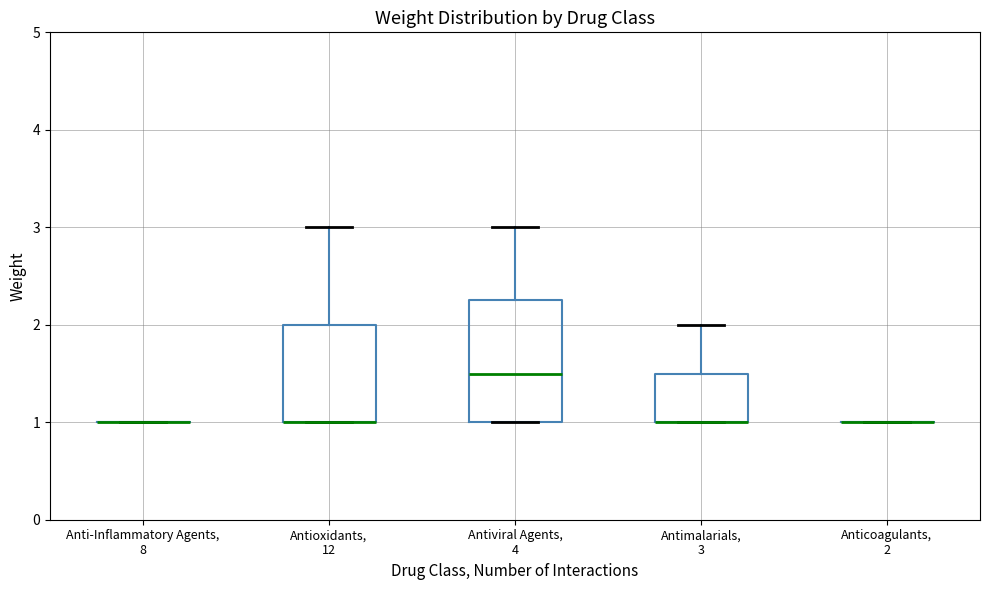

Reading left to right, read every box against the y-axis: the position of its median line, the range the box covers, and the ends of its whiskers. The values are not printed on the chart, so give them approximately, as read against the axis.

Anti-Inflammatory Agents, 8: box collapsed to a line at 1.0, whiskers 1.0 to 1.0
Antioxidants, 12: median 1.0 (drawn on the box's lower edge), box 1.0 to 2.0, whiskers 1.0 to 3.0
Antiviral Agents, 4: median 1.5, box 1.0 to 2.3, whiskers 1.0 to 3.0
Antimalarials, 3: median 1.0 (drawn on the box's lower edge), box 1.0 to 1.5, whiskers 1.0 to 2.0
Anticoagulants, 2: box collapsed to a line at 1.0, whiskers 1.0 to 1.0